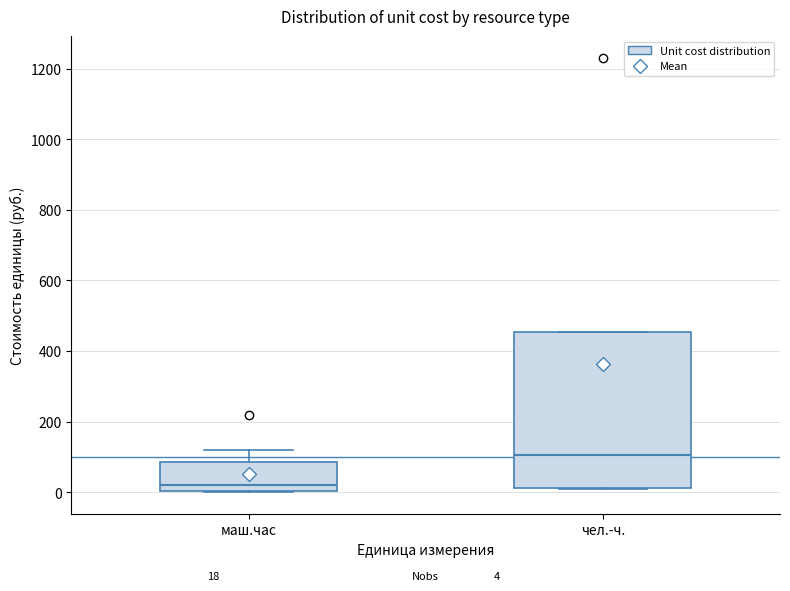

Which box has the lowest median line?

маш.час